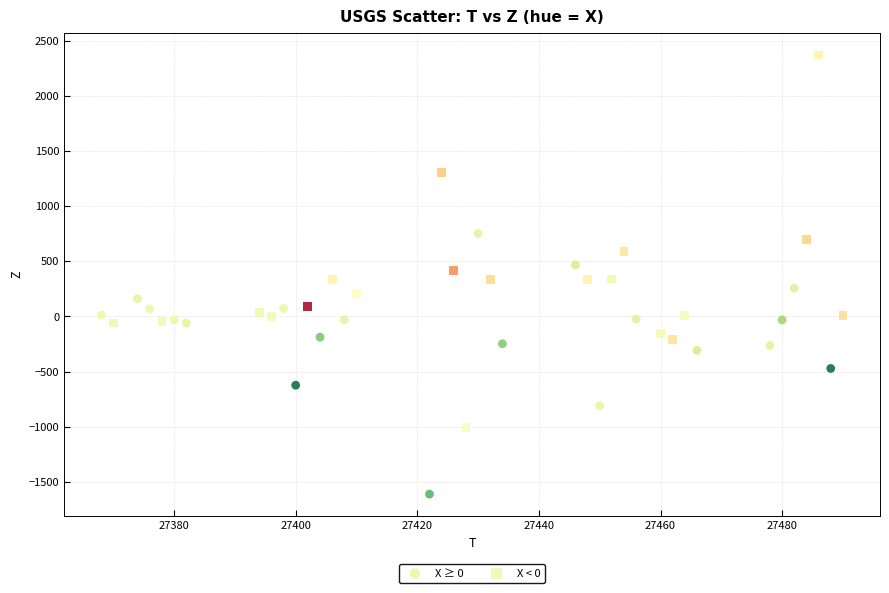

Which series has the widest spread of Y values?

X < 0